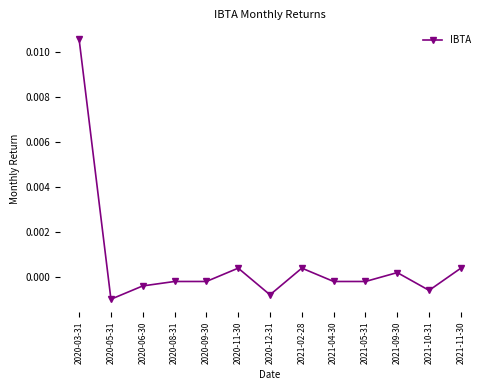

What is the label of the 5th point from the right?

2021-04-30